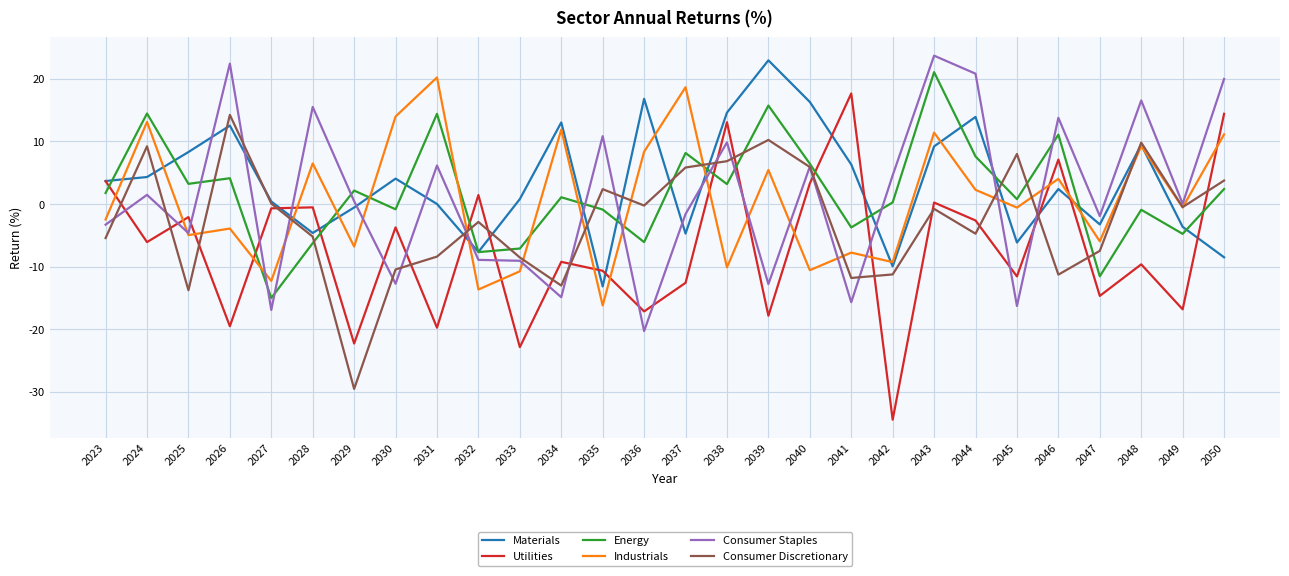

Which series has the largest range (max minus min)?

Utilities